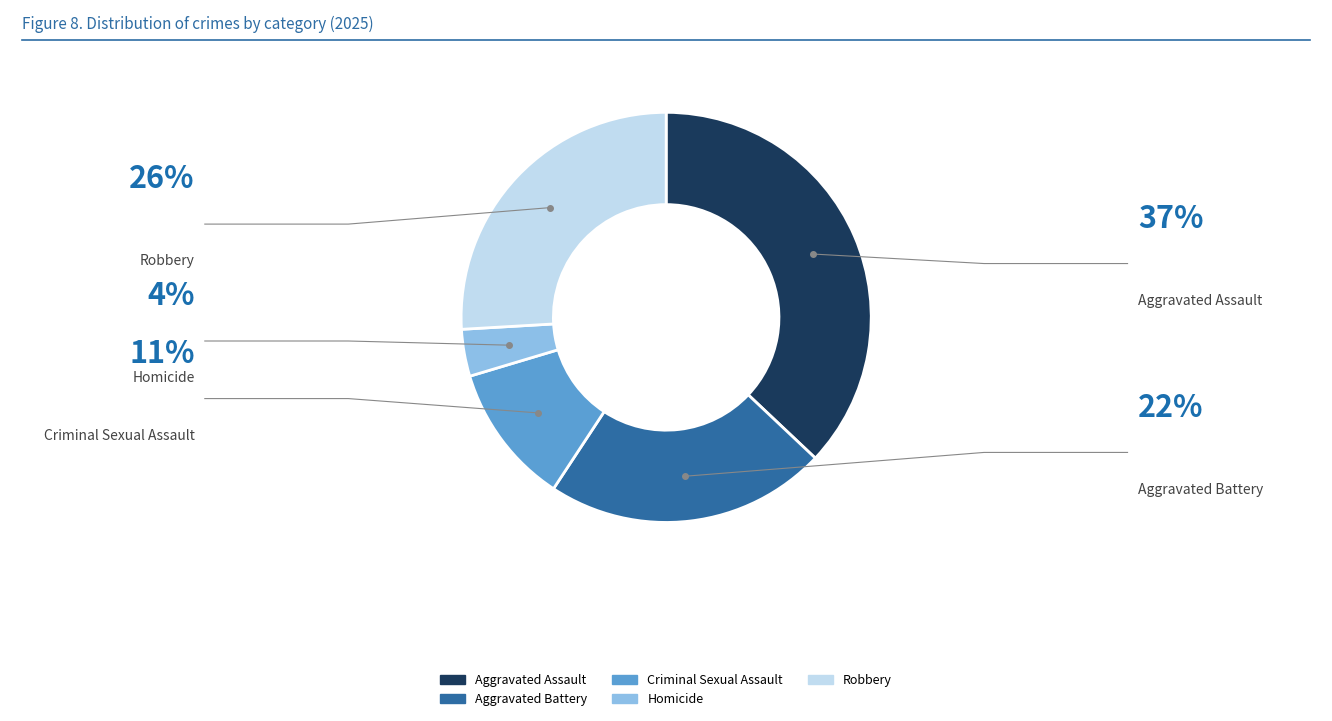

What portion of the pie excludes Aggravated Assault?

63.0%